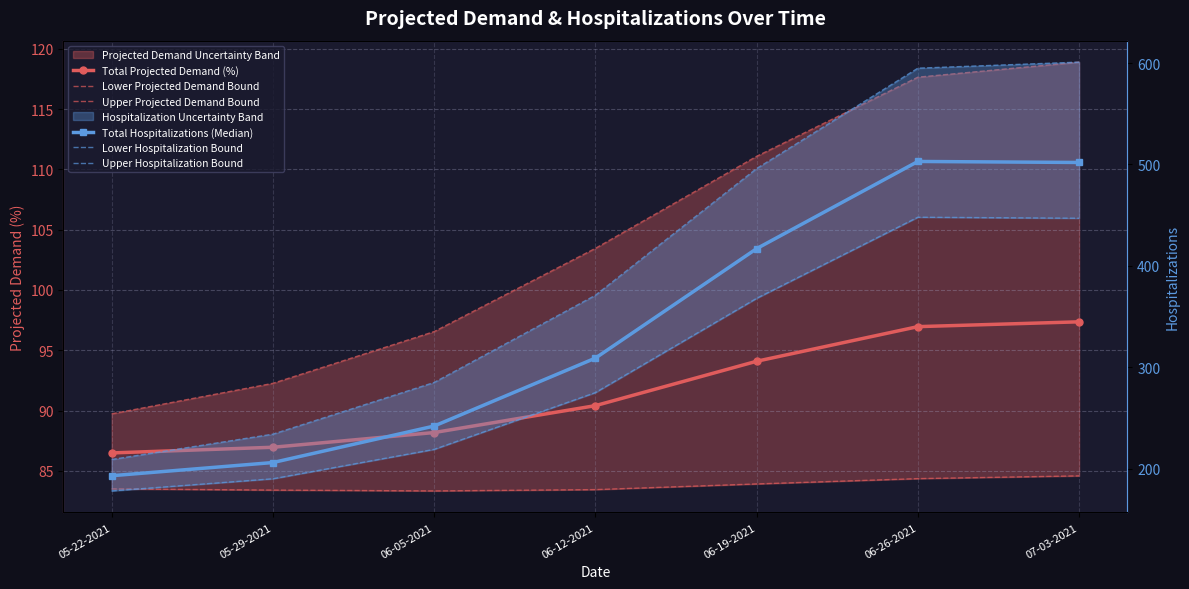

True or false: Upper Projected Demand Bound and Lower Projected Demand Bound cross at least once.

False